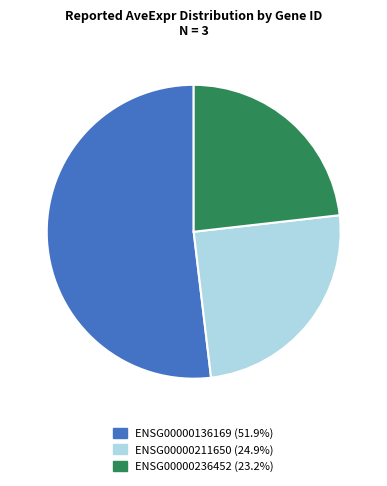

Is the sum of ENSG00000136169 and ENSG00000211650 greater than half?

Yes